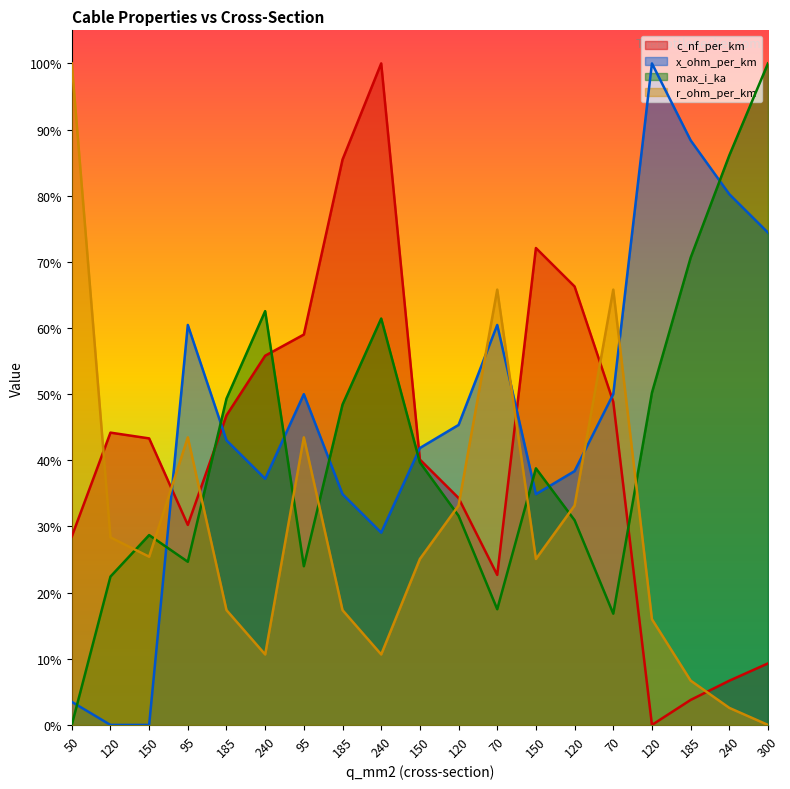

What is the label of the 19th point from the left?

300